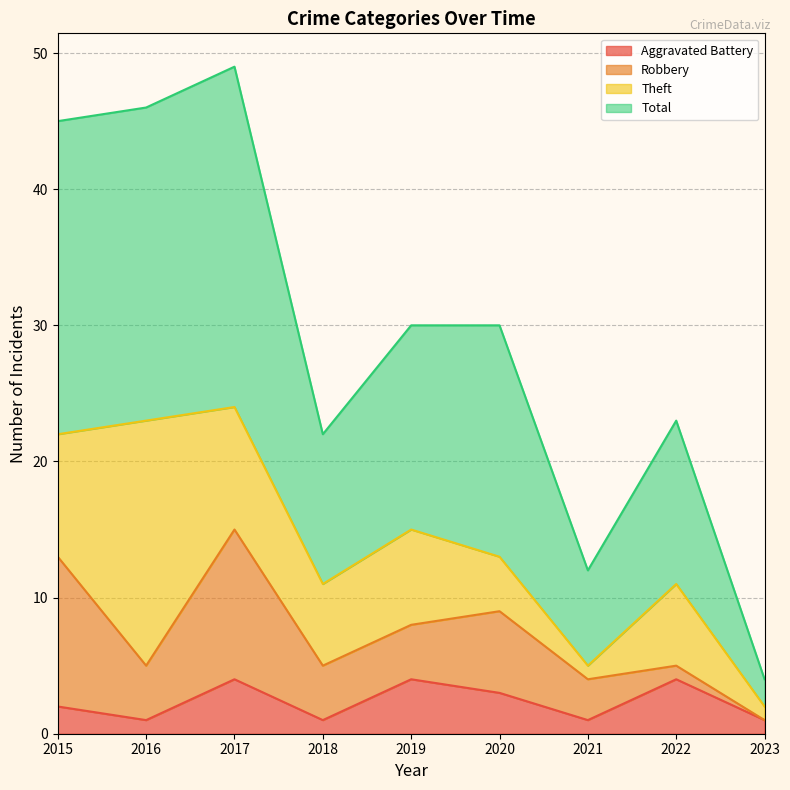

Is the value of Total at 2021 greater than the value of Aggravated Battery at 2022?

Yes